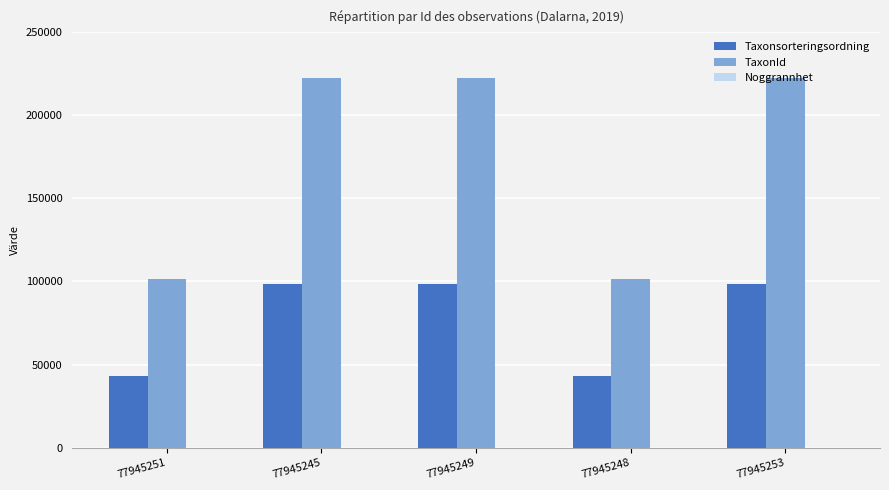

True or false: Taxonsorteringsordning has a value of 98520 at 77945245.

True